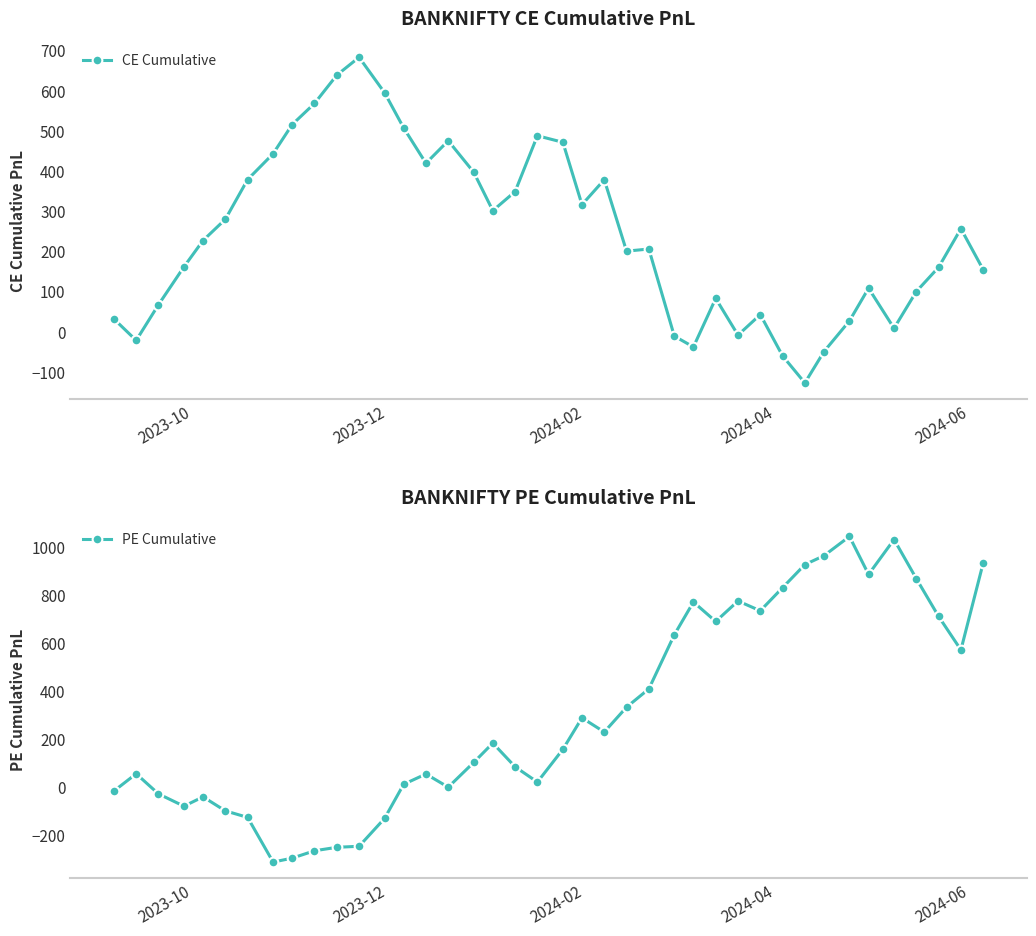

What is the value of the CE Cumulative point at the 31st from the left?

-61.1